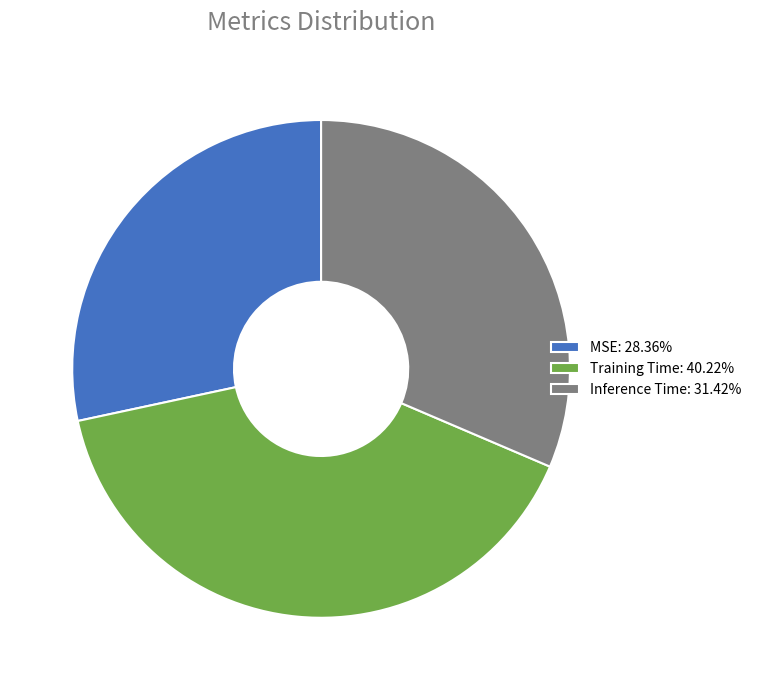

Is the sum of Training Time: 40.22% and MSE: 28.36% greater than half?

Yes